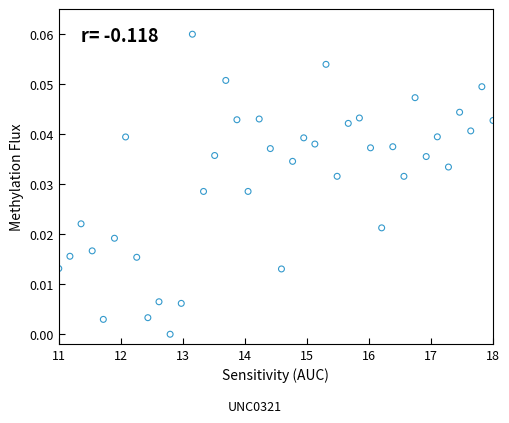

What is the range of X values (max minus min)?

7.0